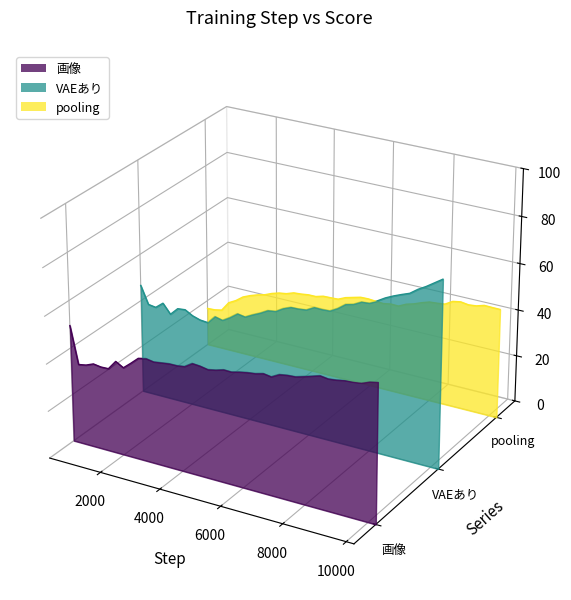

True or false: VAEあり and 画像 cross at least once.

False